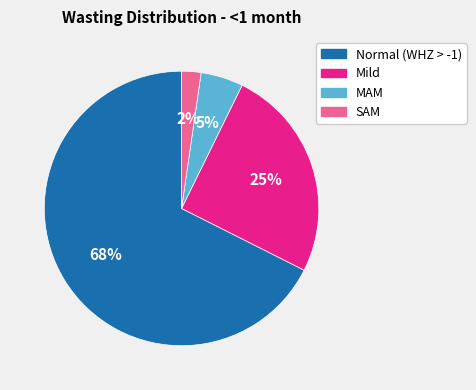

True or false: Normal (WHZ > -1) accounts for 68% of the total.

True